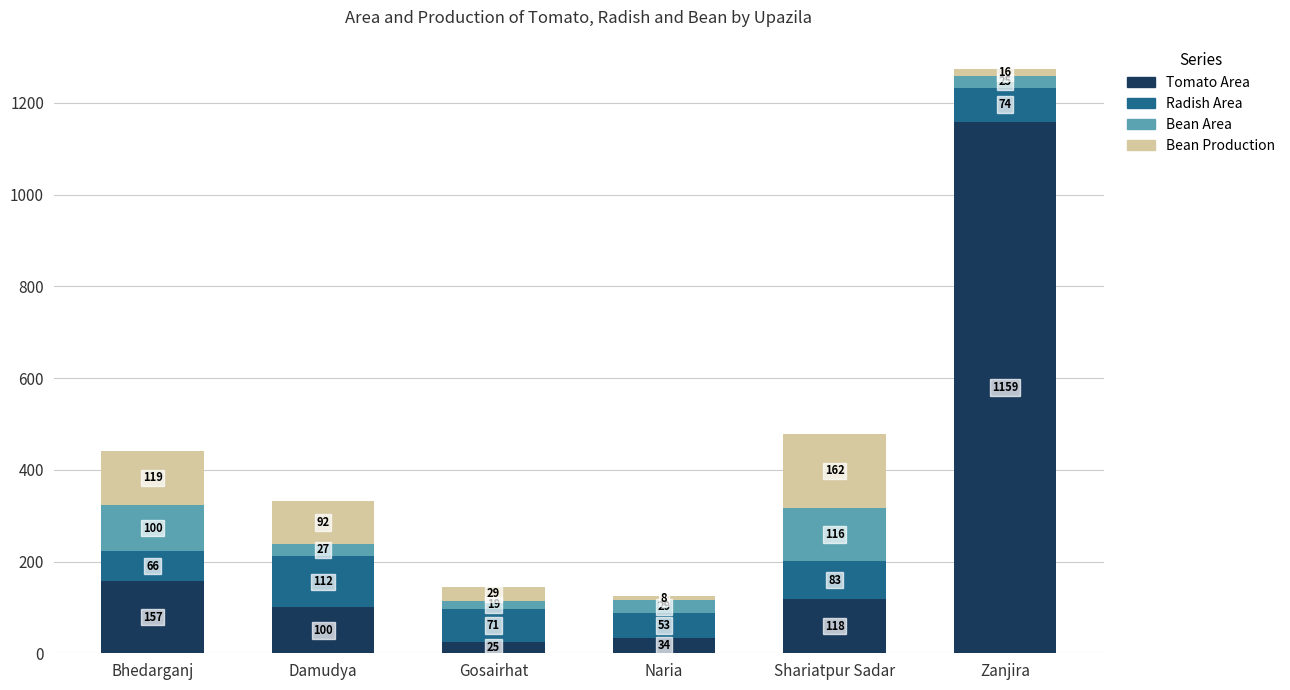

At which label does Tomato Area first exceed 118?

Bhedarganj